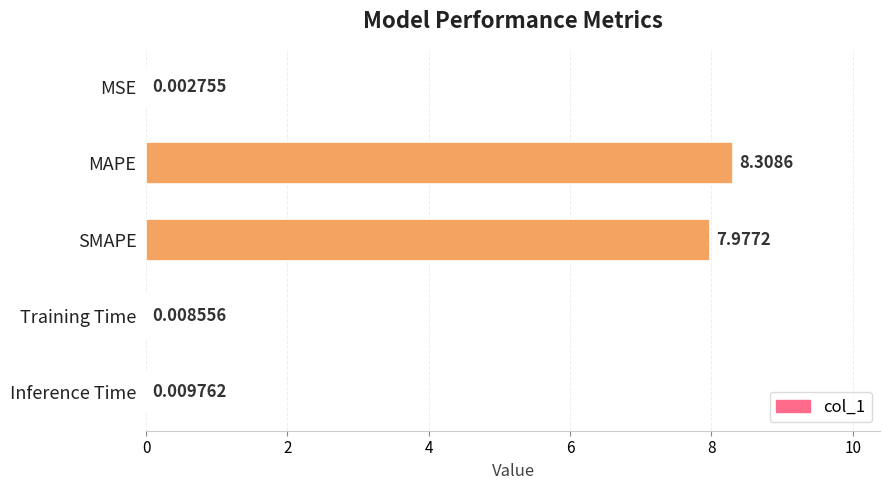

Which label corresponds to the largest value in the chart?

MAPE